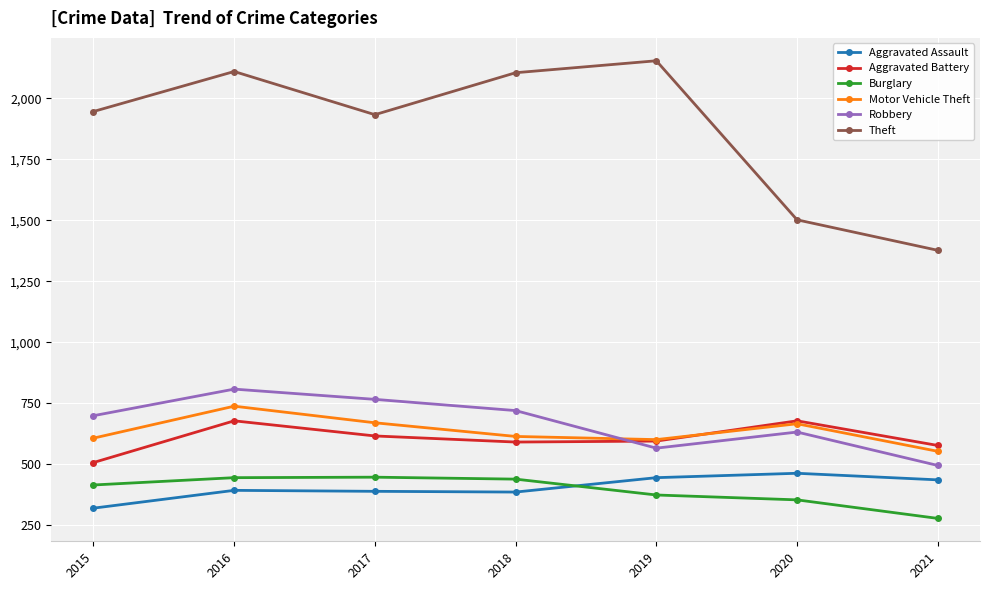

What is the difference between the highest and lowest values at 2021?

1099